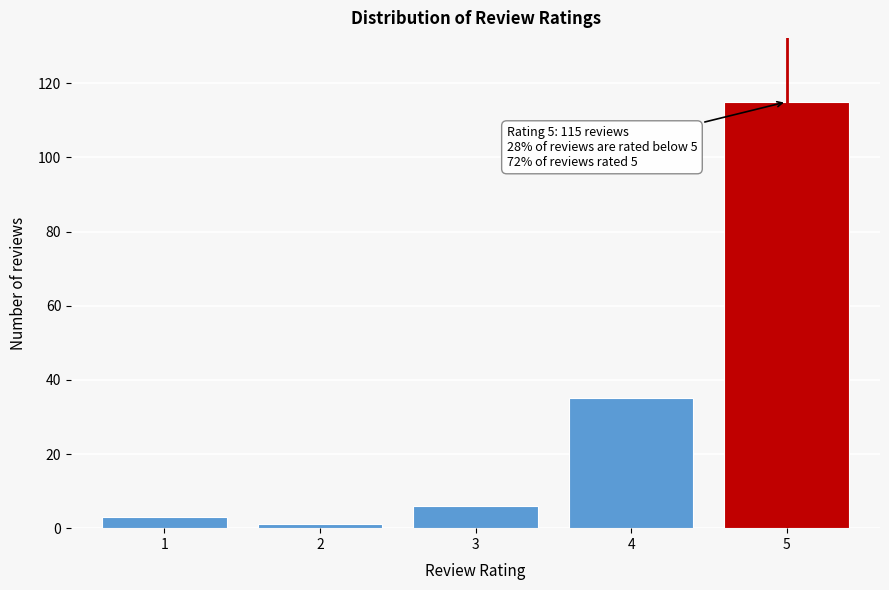

Reading left to right, extract all data points from this chart.

1=3	2=1	3=6	4=35	5=115